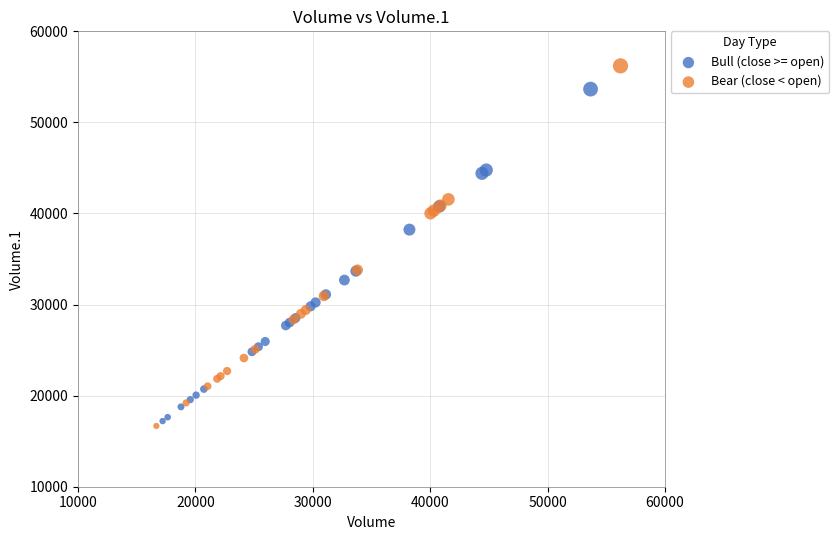

Which series reaches the maximum Y coordinate?

Bear (close < open)